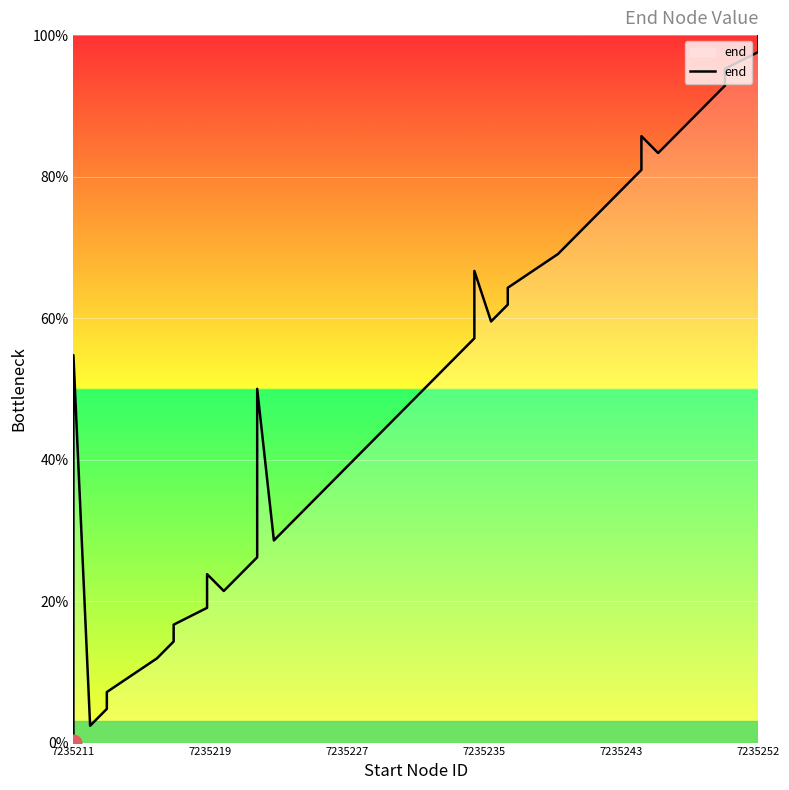

Is it true that the value at 11 is 29.1?

False